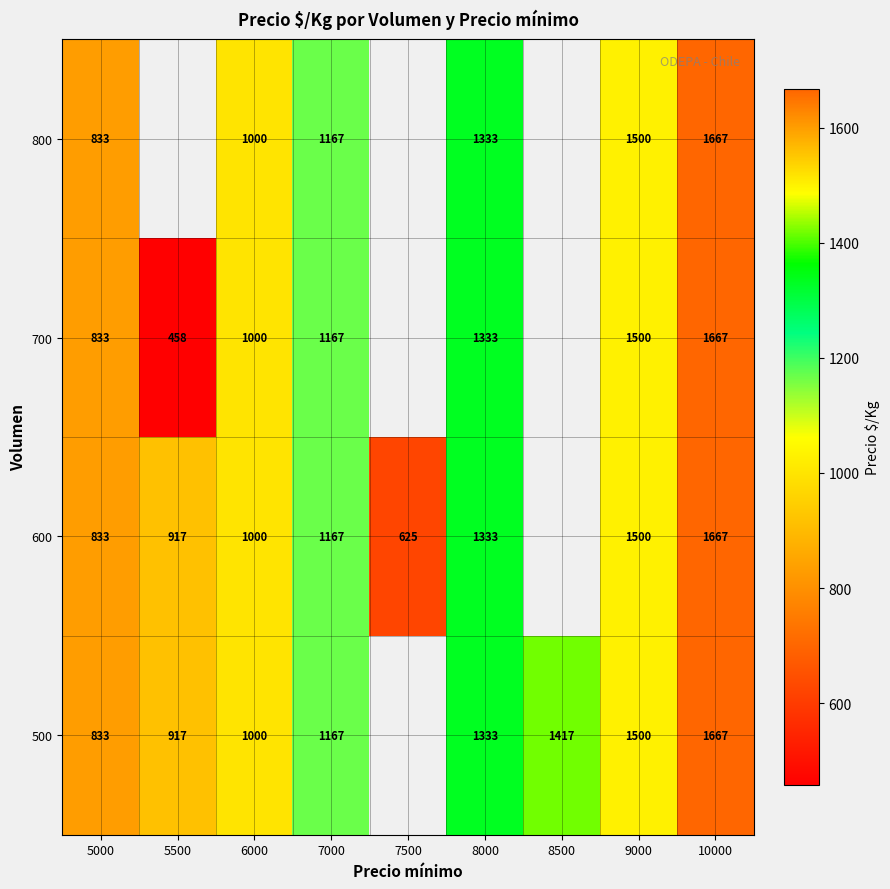

Is the value of 800 at 9000 greater than the value of 600 at 7500?

Yes